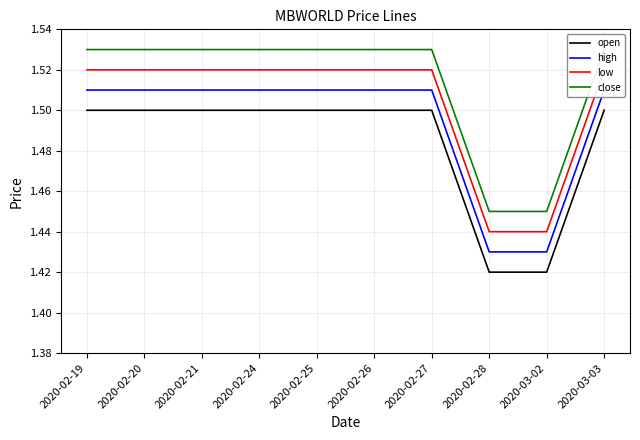

True or false: open and high intersect in this chart.

False